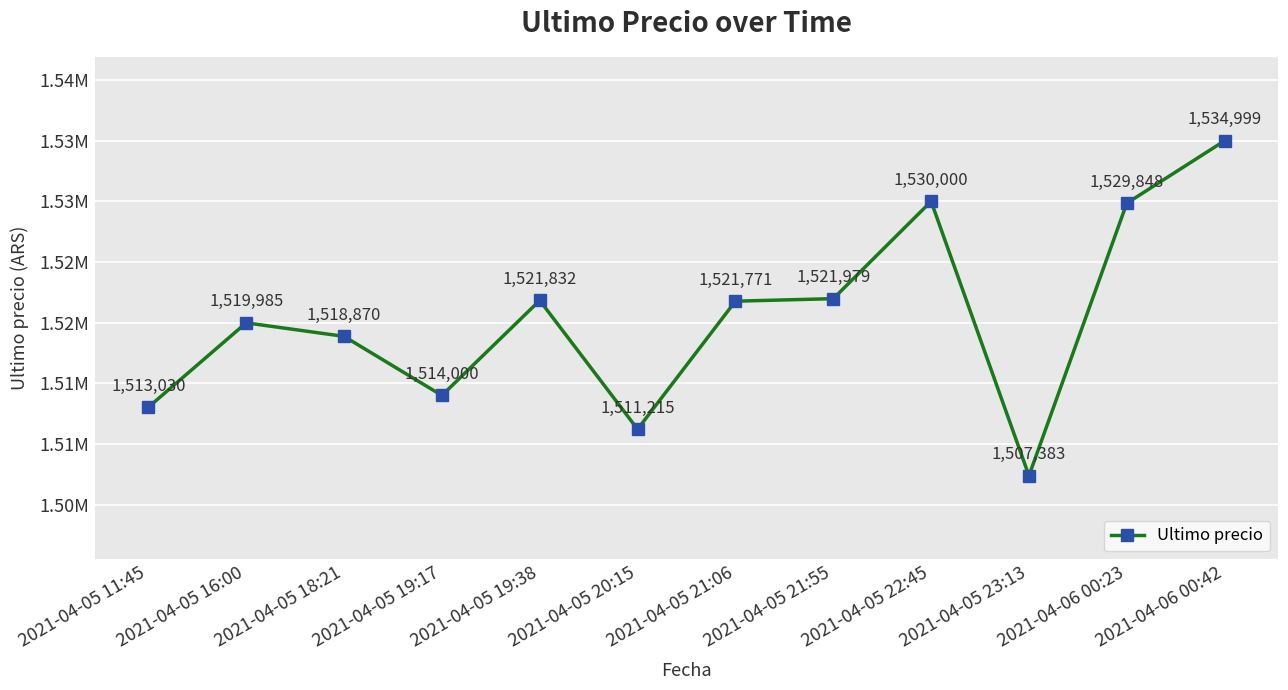

Is this an area chart (filled region under the line)?

No